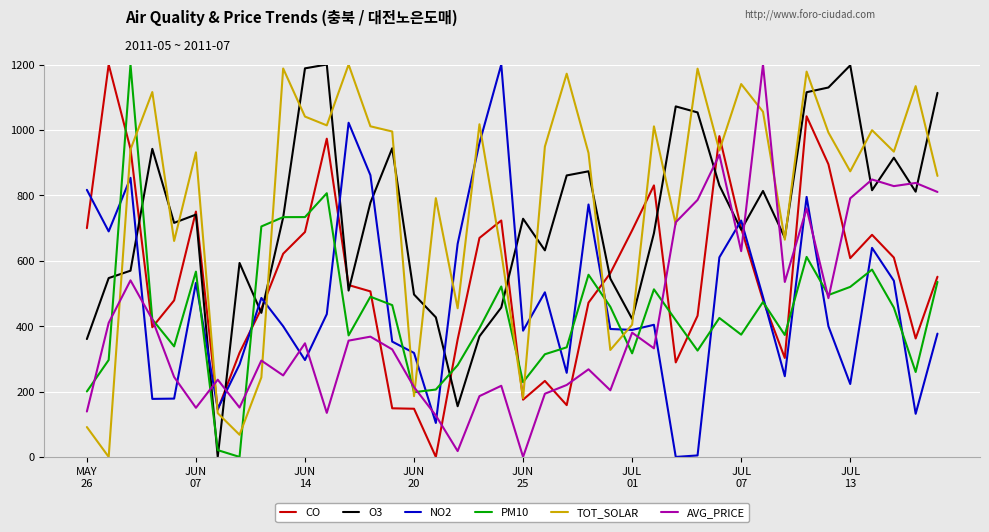

What is the maximum value for AVG_PRICE?

1200.0